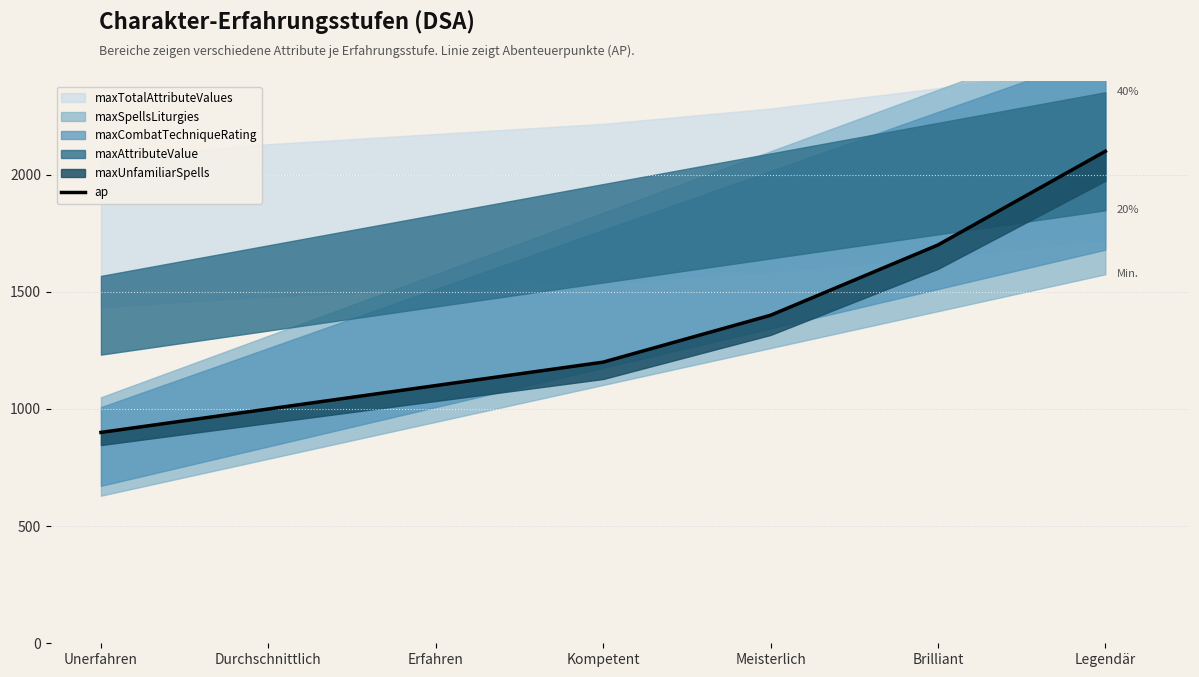

Reading left to right, what are all the values shown in this chart?

Unerfahren=900	Durchschnittlich=1000	Erfahren=1100	Kompetent=1200	Meisterlich=1400	Brilliant=1700	Legendär=2100